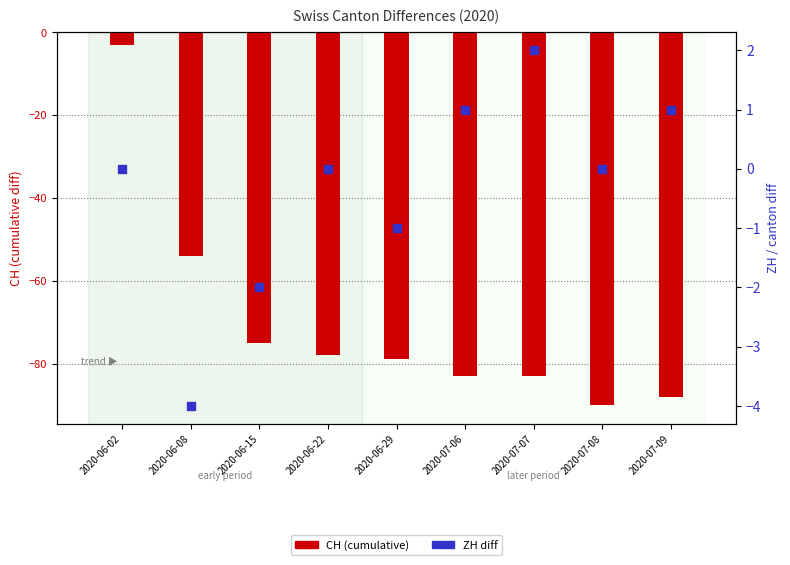

The value of CH at 2020-06-22 is -119. True or false?

False